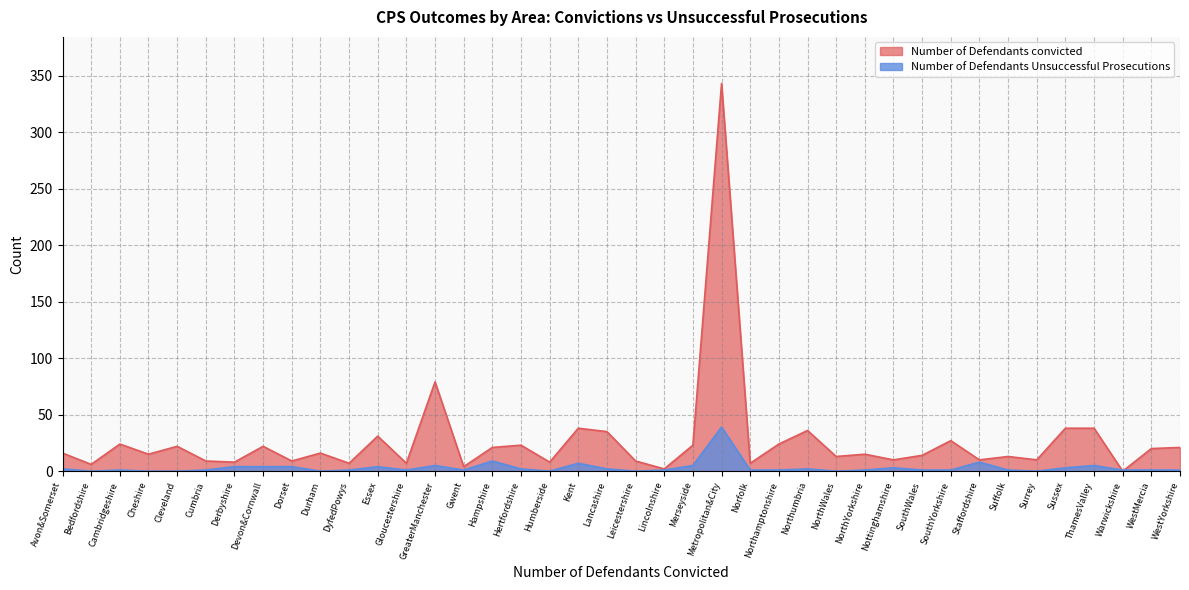

Where is Number of Defendants convicted nearest to the value 171?

GreaterManchester